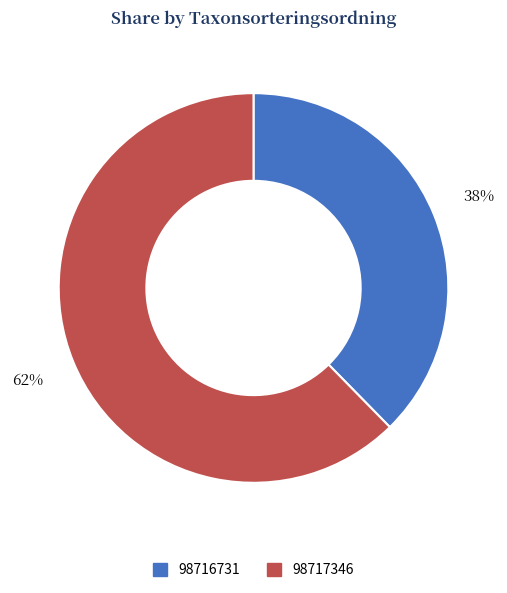

The 98717346 slice represents 48% of the pie. True or false?

False